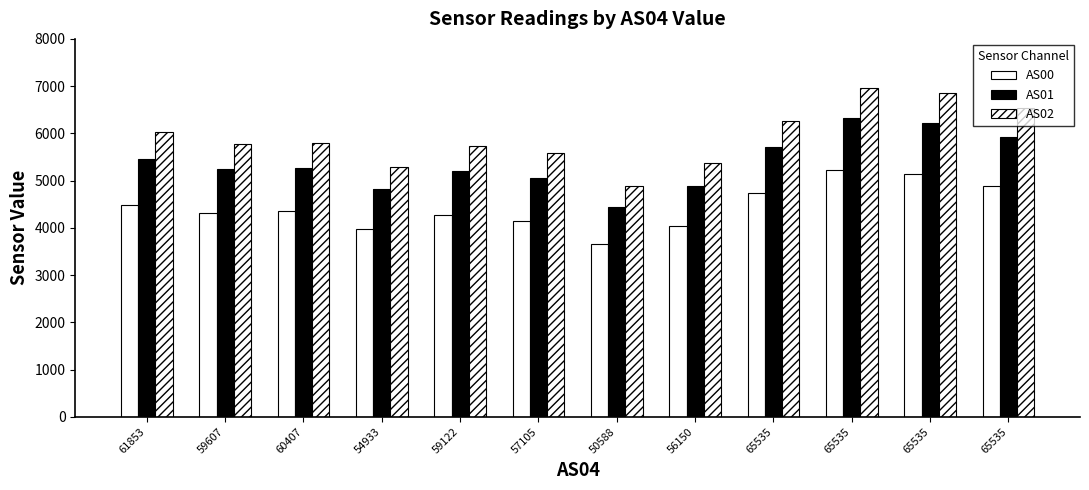

How many bars are there in each group?

3